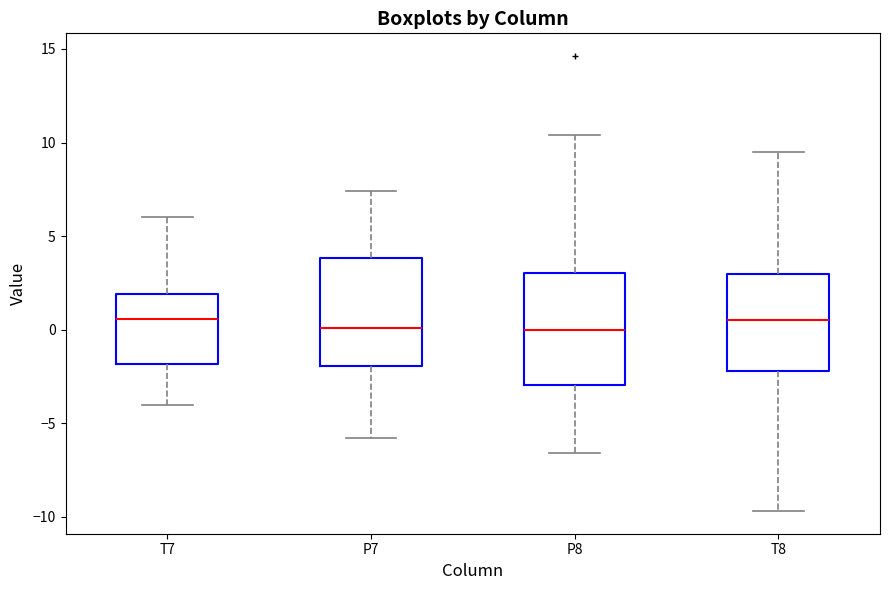

Where does the upper whisker of the box for T8 end on the y-axis? The values are not printed on the chart, so give them approximately, as read against the axis.

9.5